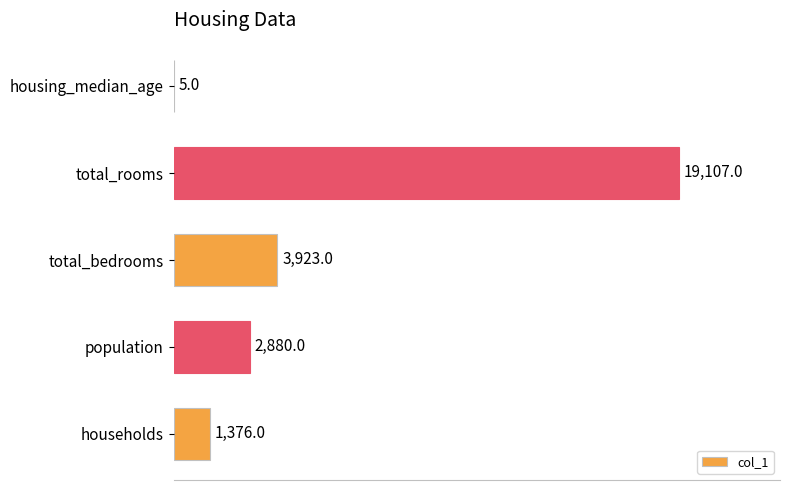

The chart shows a value of 5 at housing_median_age. True or false?

True